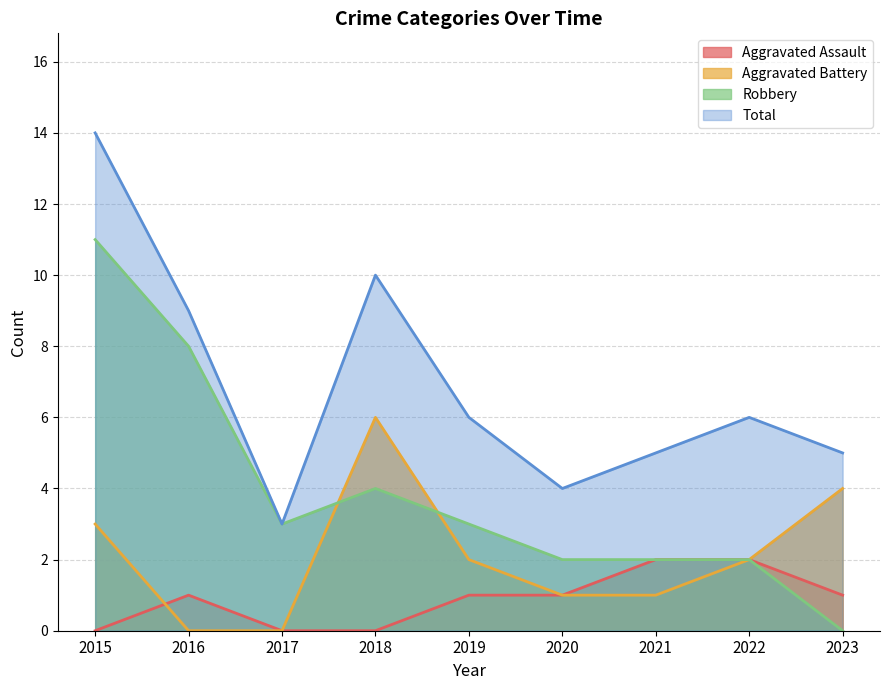

At how many categories does at least one series exceed 3?

8